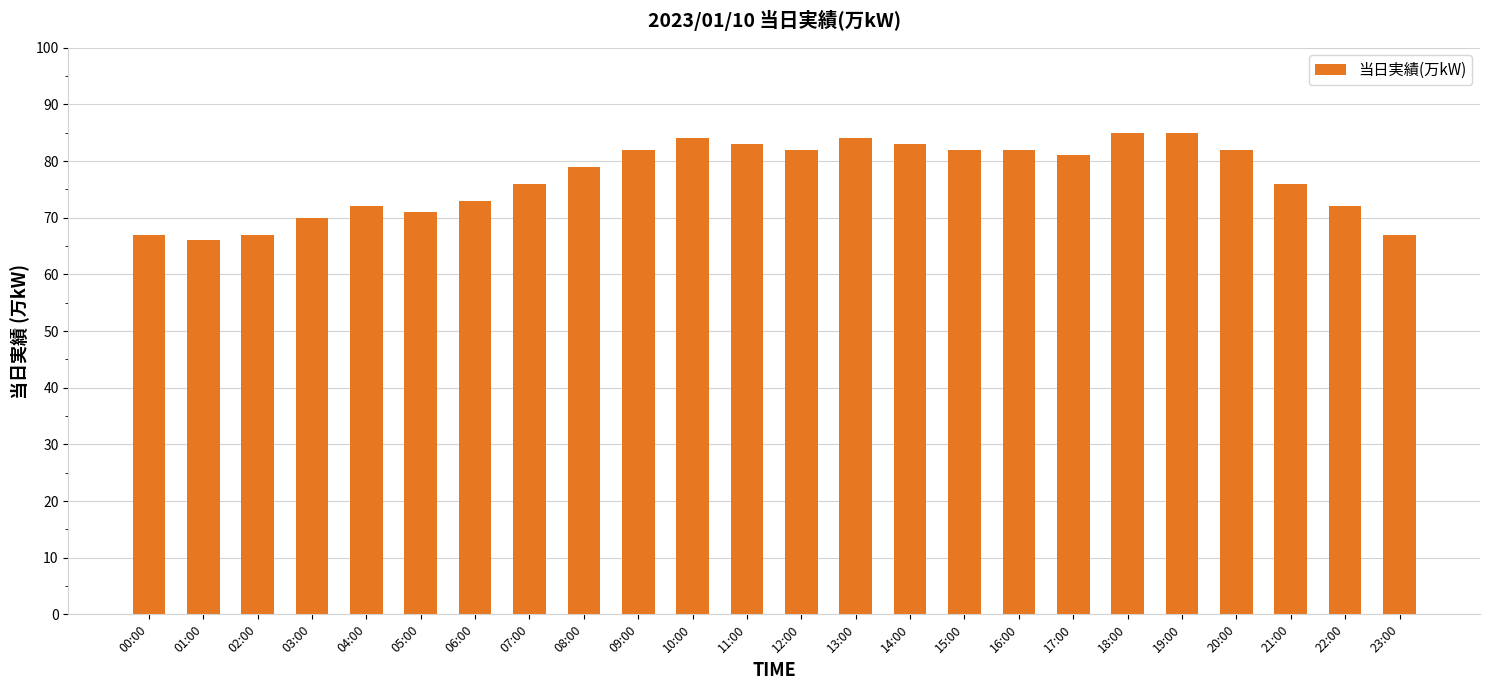

What is the smallest value displayed?

66